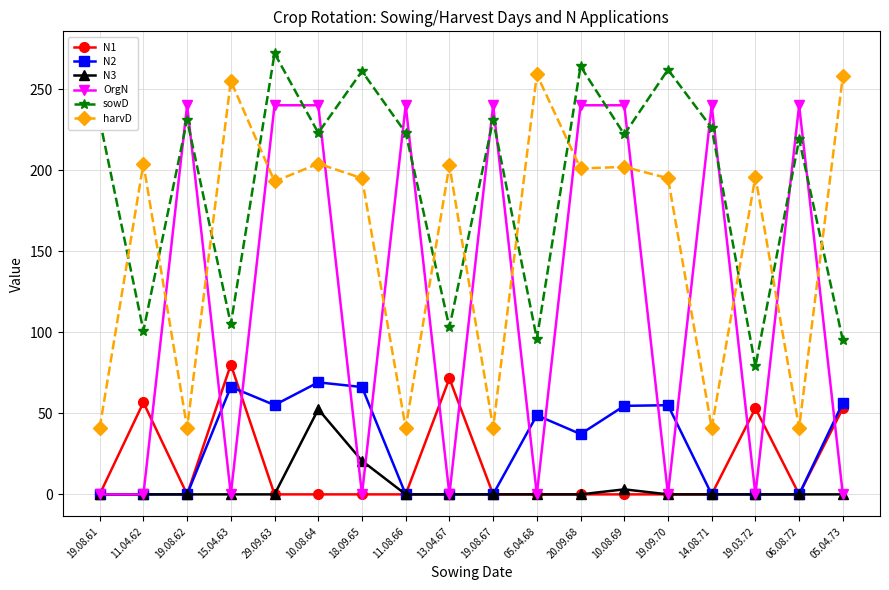

Which series has the largest range (max minus min)?

OrgN